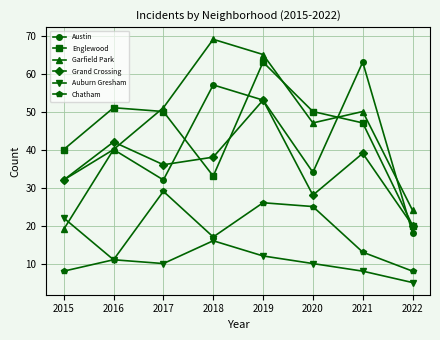

Reading left to right, transcribe all the data shown in this chart.

Austin: 2015=32	2016=40	2017=32	2018=57	2019=53	2020=34	2021=63	2022=18
Englewood: 2015=40	2016=51	2017=50	2018=33	2019=63	2020=50	2021=47	2022=20
Garfield Park: 2015=19	2016=40	2017=51	2018=69	2019=65	2020=47	2021=50	2022=24
Grand Crossing: 2015=32	2016=42	2017=36	2018=38	2019=53	2020=28	2021=39	2022=20
Auburn Gresham: 2015=22	2016=11	2017=10	2018=16	2019=12	2020=10	2021=8	2022=5
Chatham: 2015=8	2016=11	2017=29	2018=17	2019=26	2020=25	2021=13	2022=8